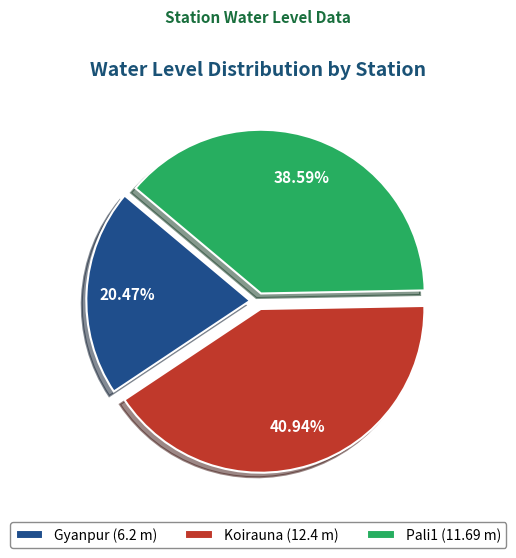

Combined, what portion of the pie is Pali1 and Koirauna?

79.5%